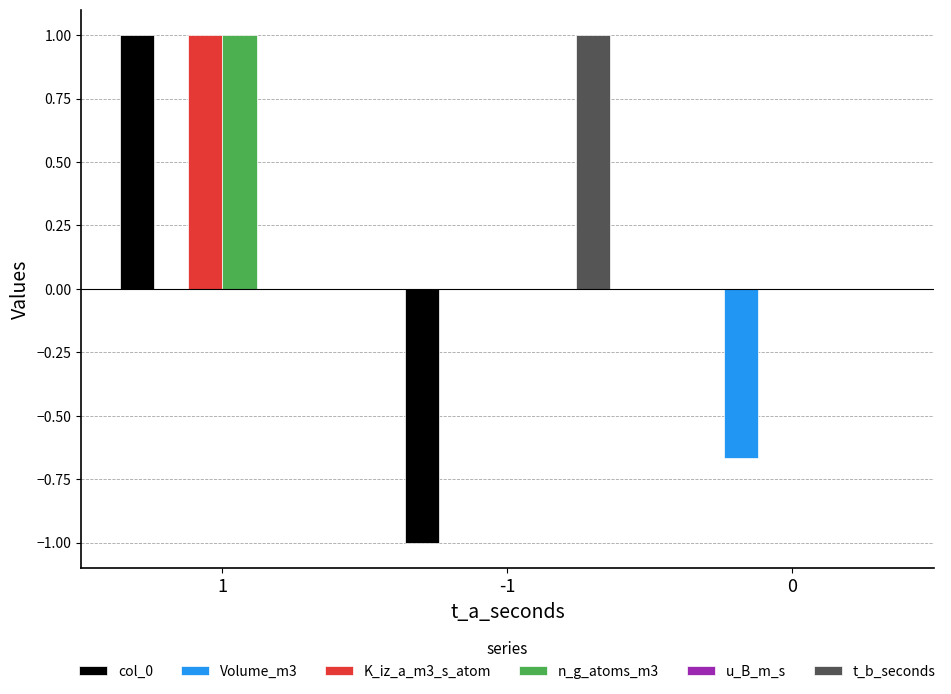

Between 1 and -1, which series saw the biggest shift?

col_0